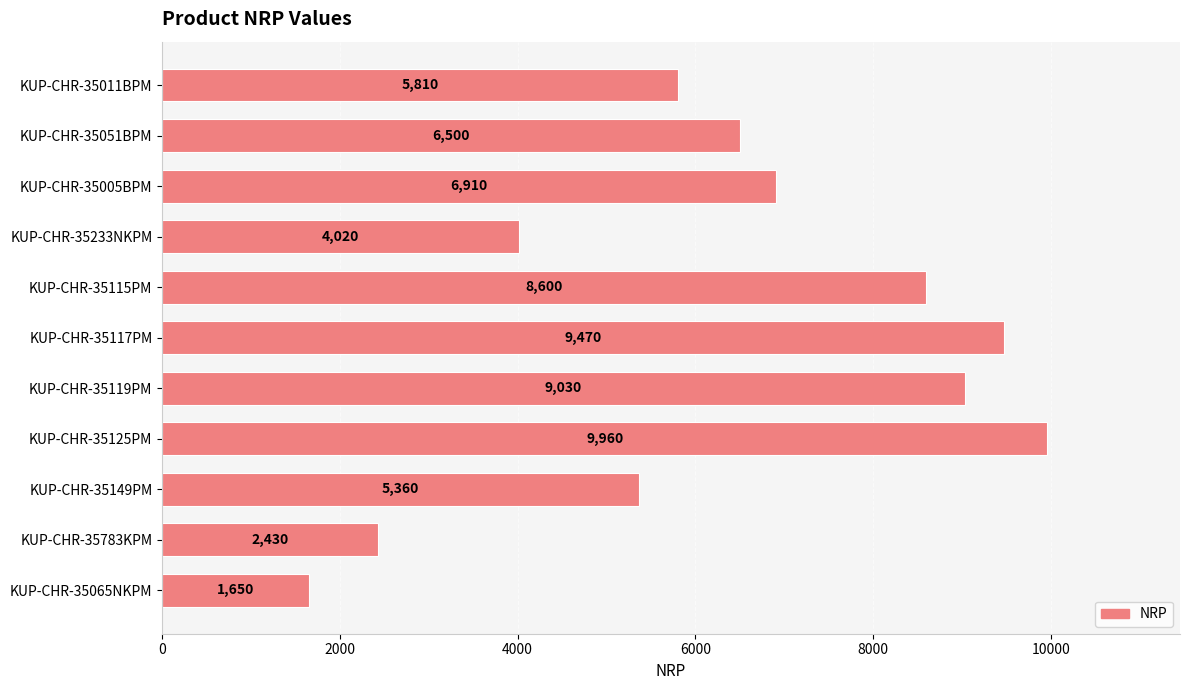

Reading top to bottom, list all the values displayed in this chart.

5810	6500	6910	4020	8600	9470	9030	9960	5360	2430	1650